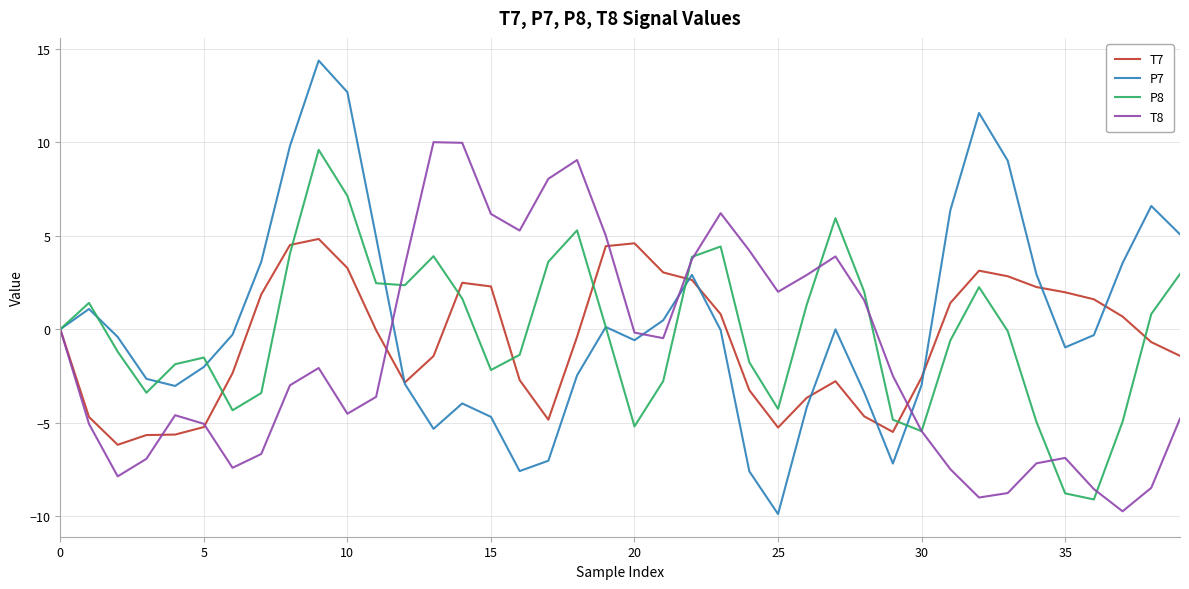

What is the highest value of the P8 series?

9.6